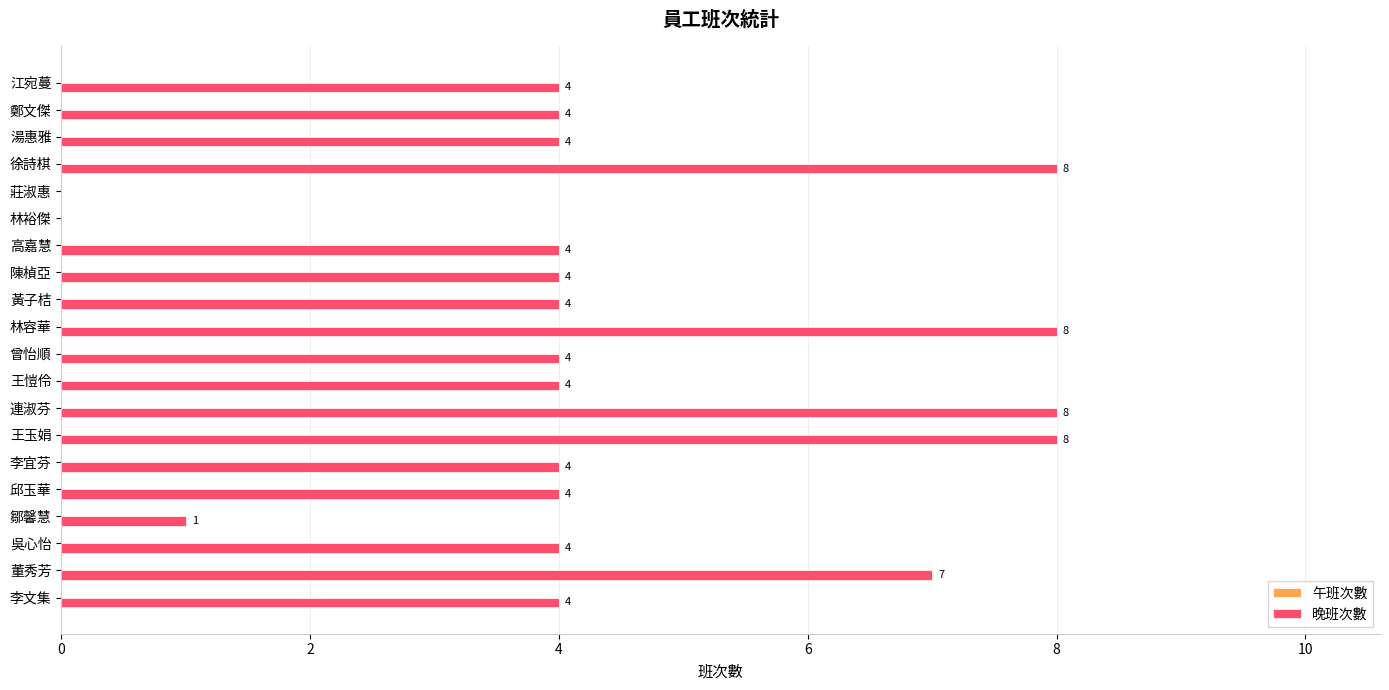

What is the maximum value shown in the chart?

8